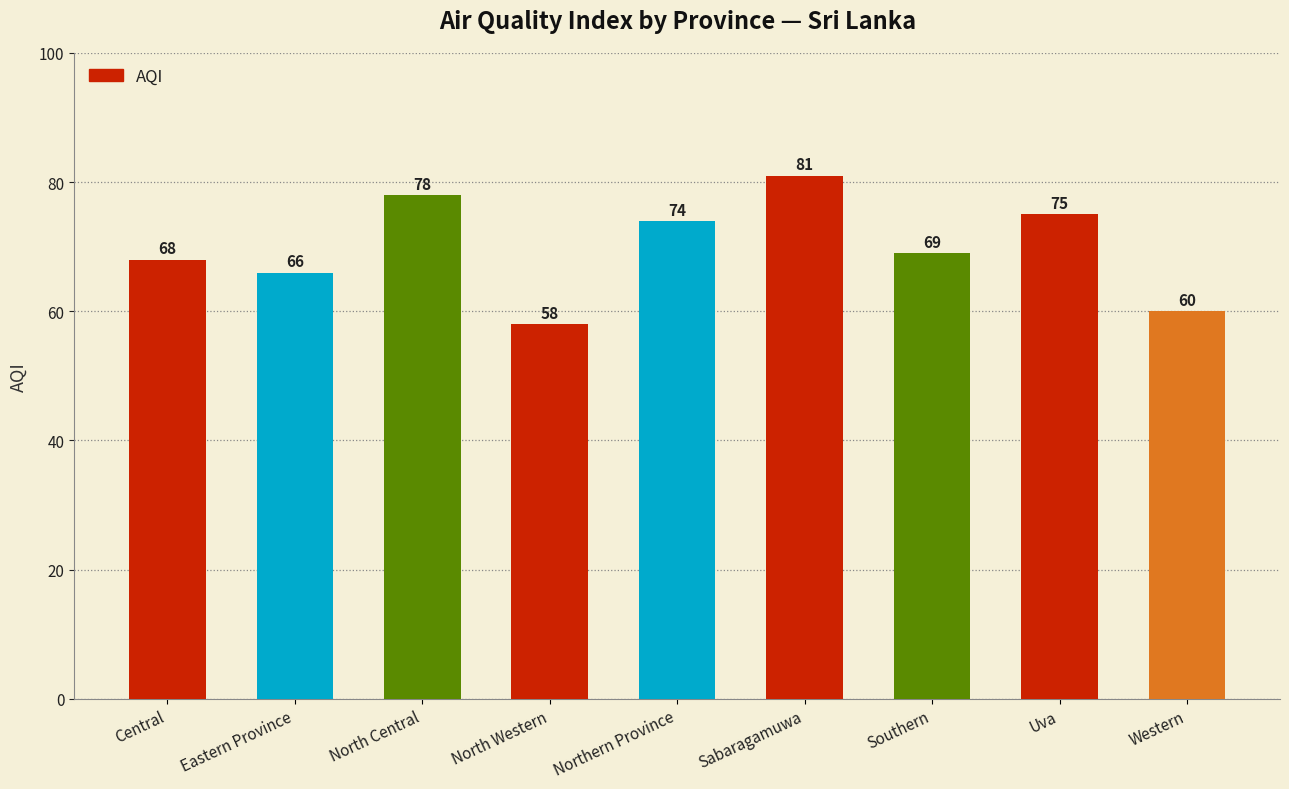

At which label is the value closest to 69?

Southern